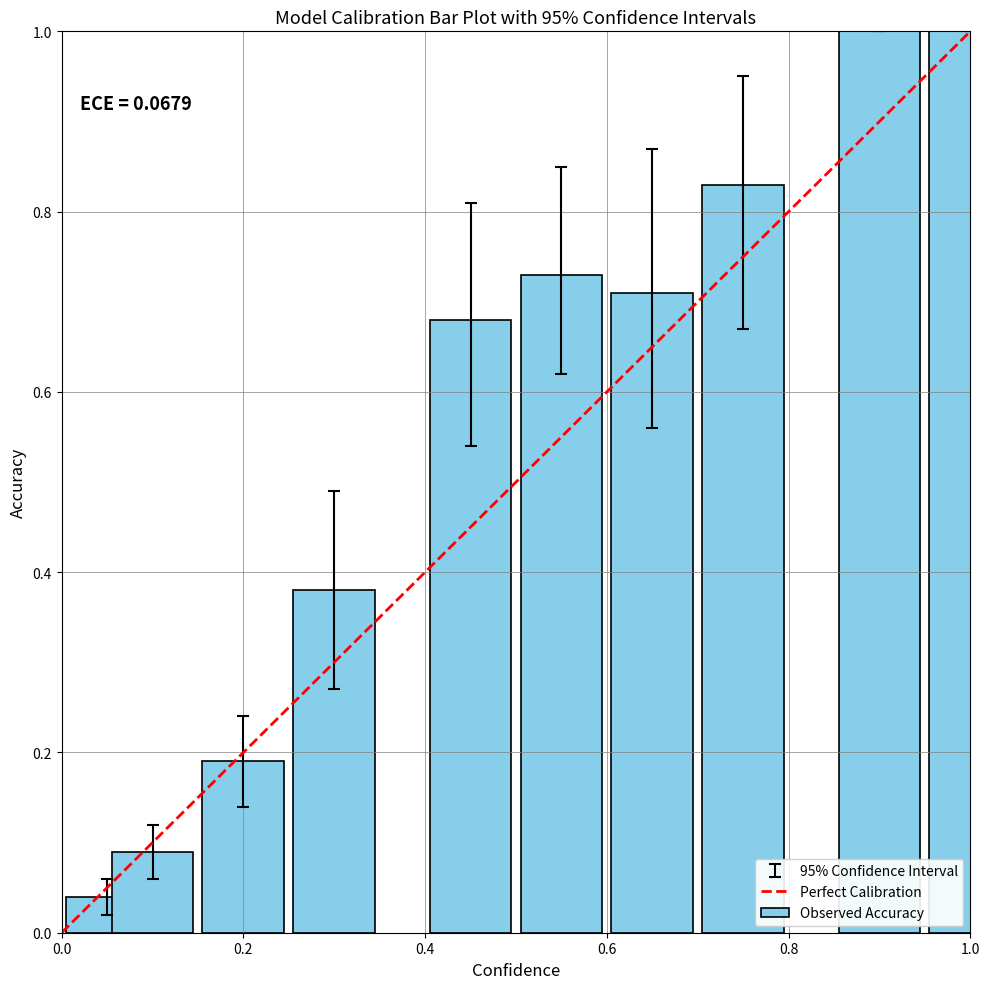

What is the maximum value shown in the chart?

1.0